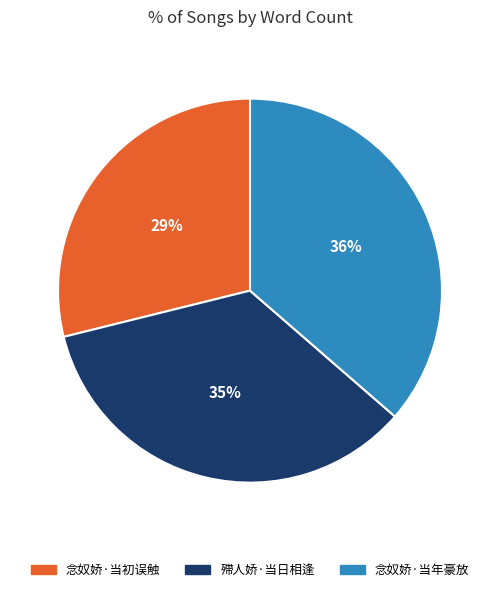

What is the smallest slice in the pie chart?

念奴娇·当初误触